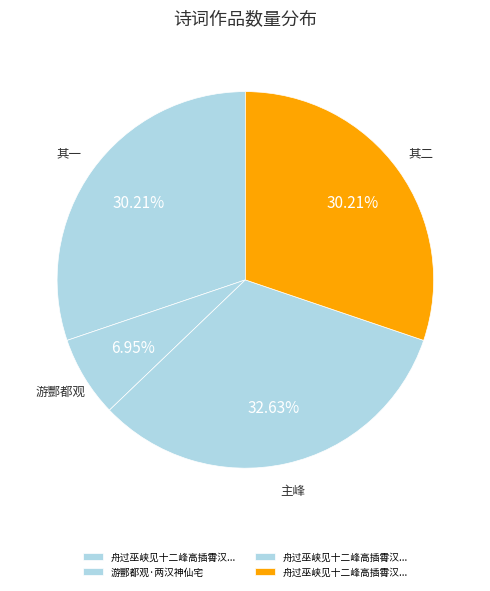

Which slice is the smallest?

游酆都观·两汉神仙宅